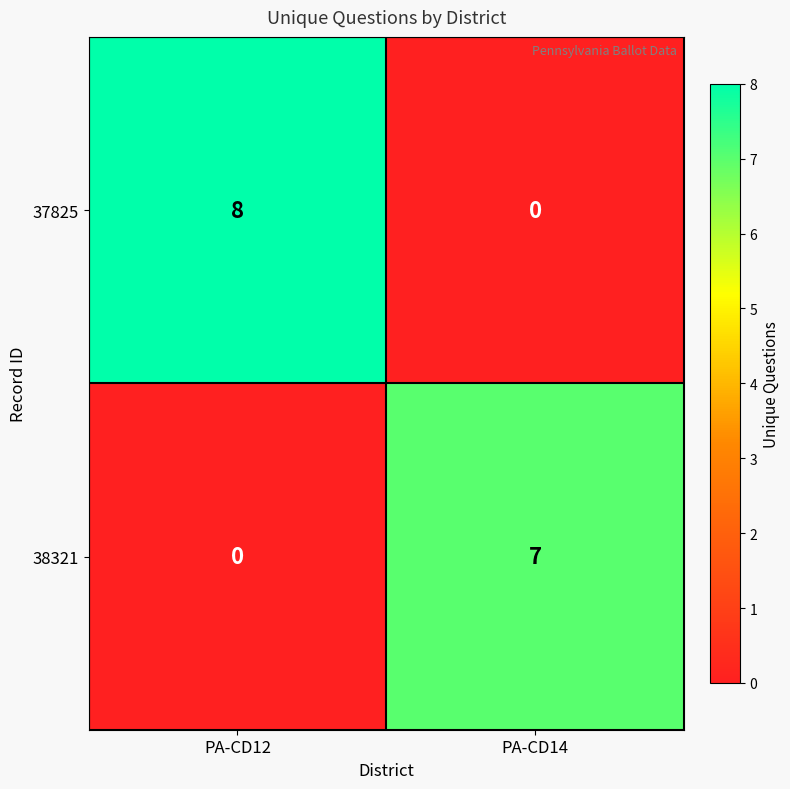

What is the sum of the 37825 values at PA-CD12 and PA-CD14?

8